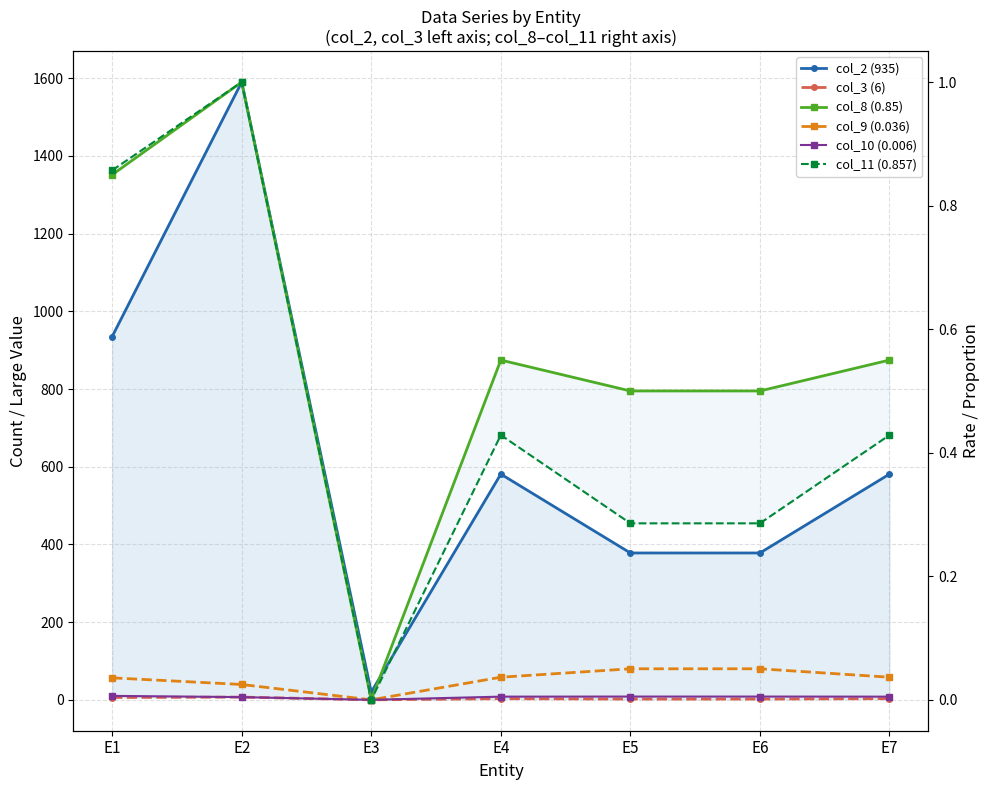

What value does the col_8 (0.85) series have at E7?

0.6